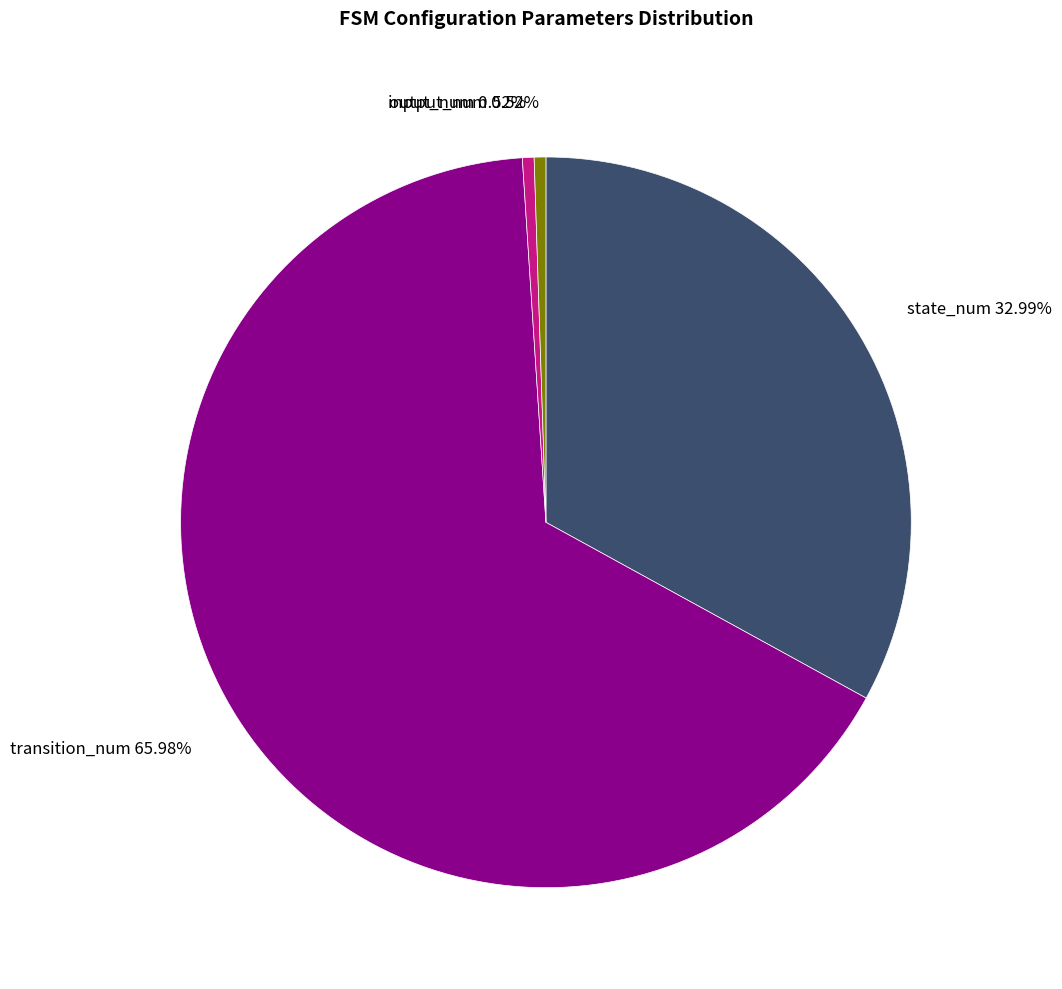

Which category accounts for the majority?

transition_num